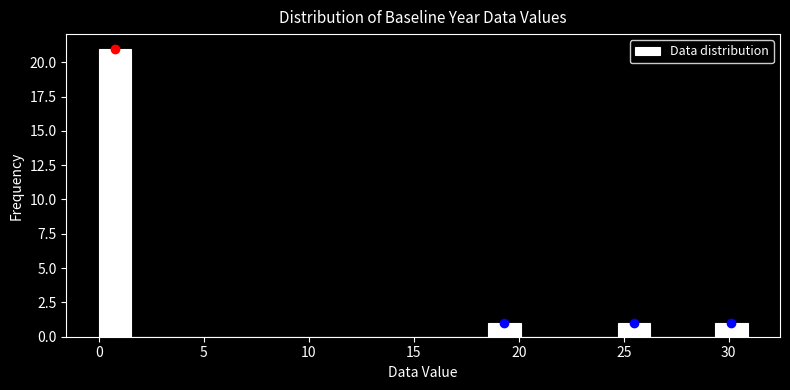

Read against the x-axis, roughly where is the centre of the tallest bar?

1.0